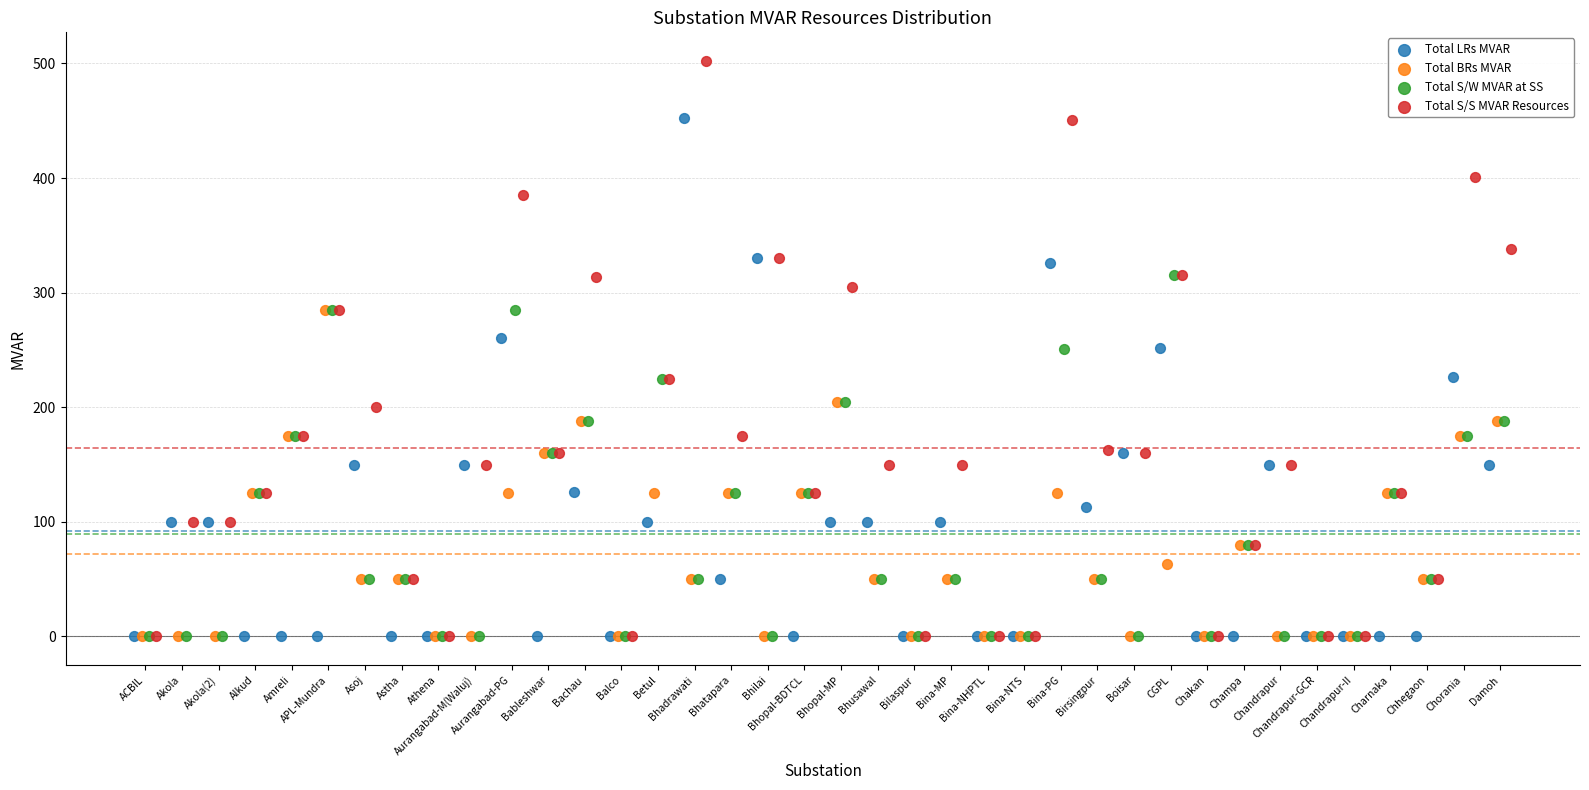

Which series has the largest Y range (max minus min)?

Total S/S MVAR Resources